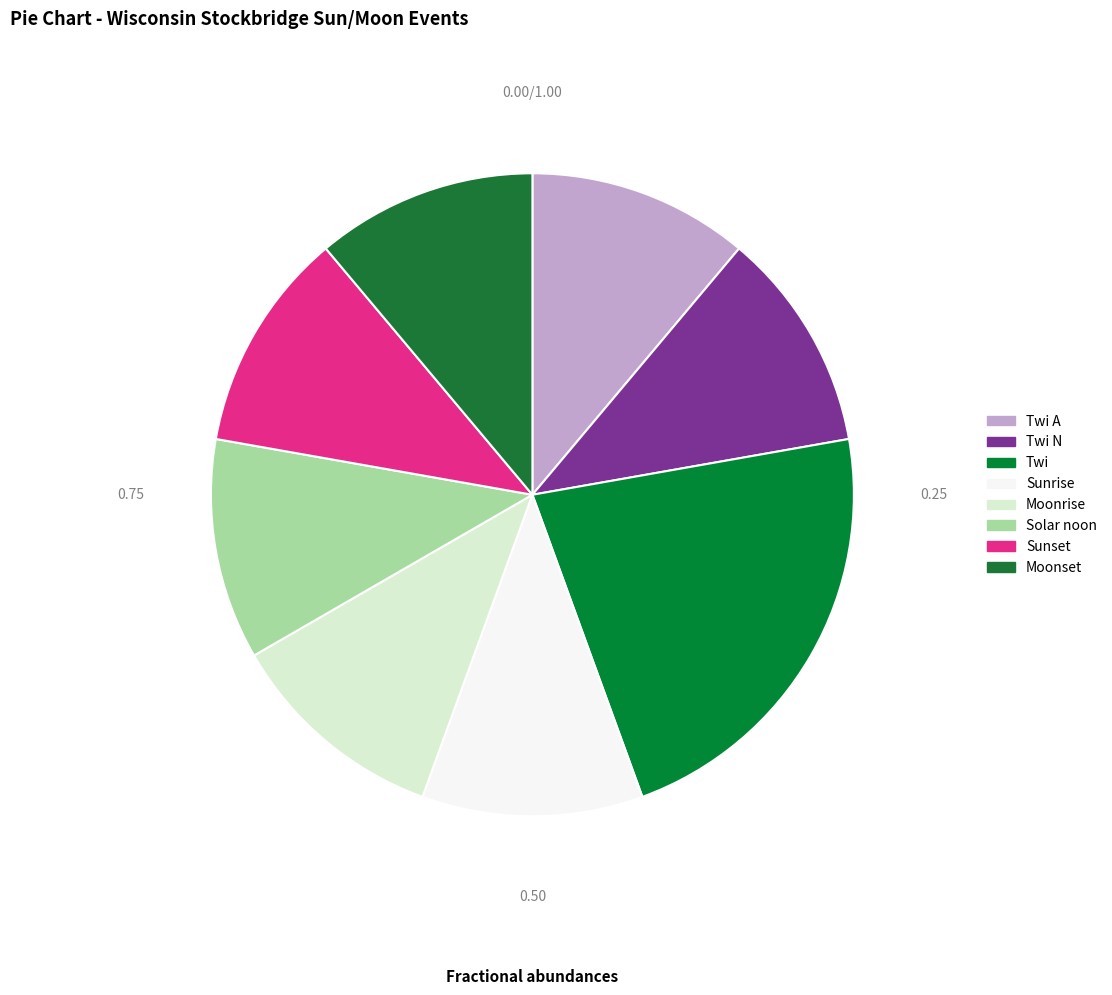

Is there any slice that represents more than half of the pie?

No